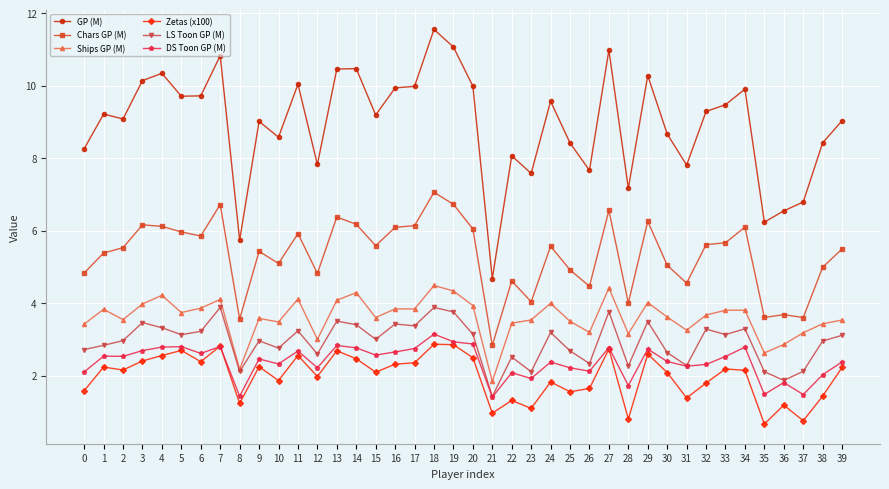

Is it true that Ships GP (M) equals 3.5 at 10?

True